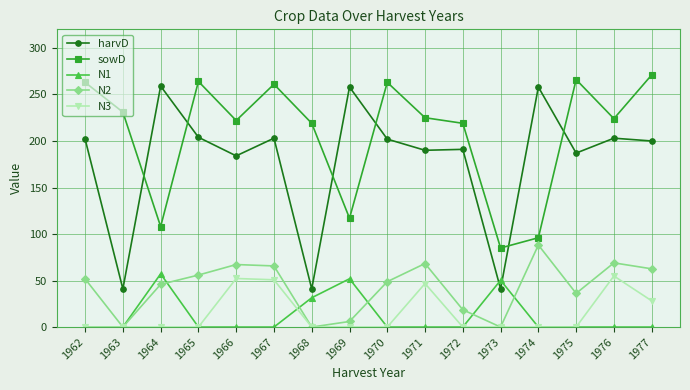

What is the average value of the N2 series?

42.8